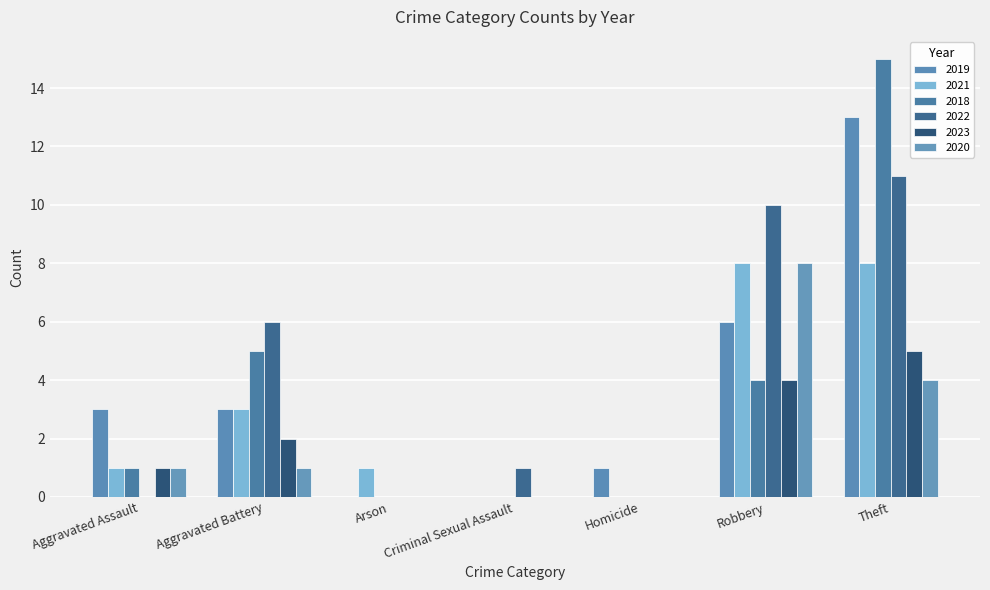

Which series has the largest range (max minus min)?

2018